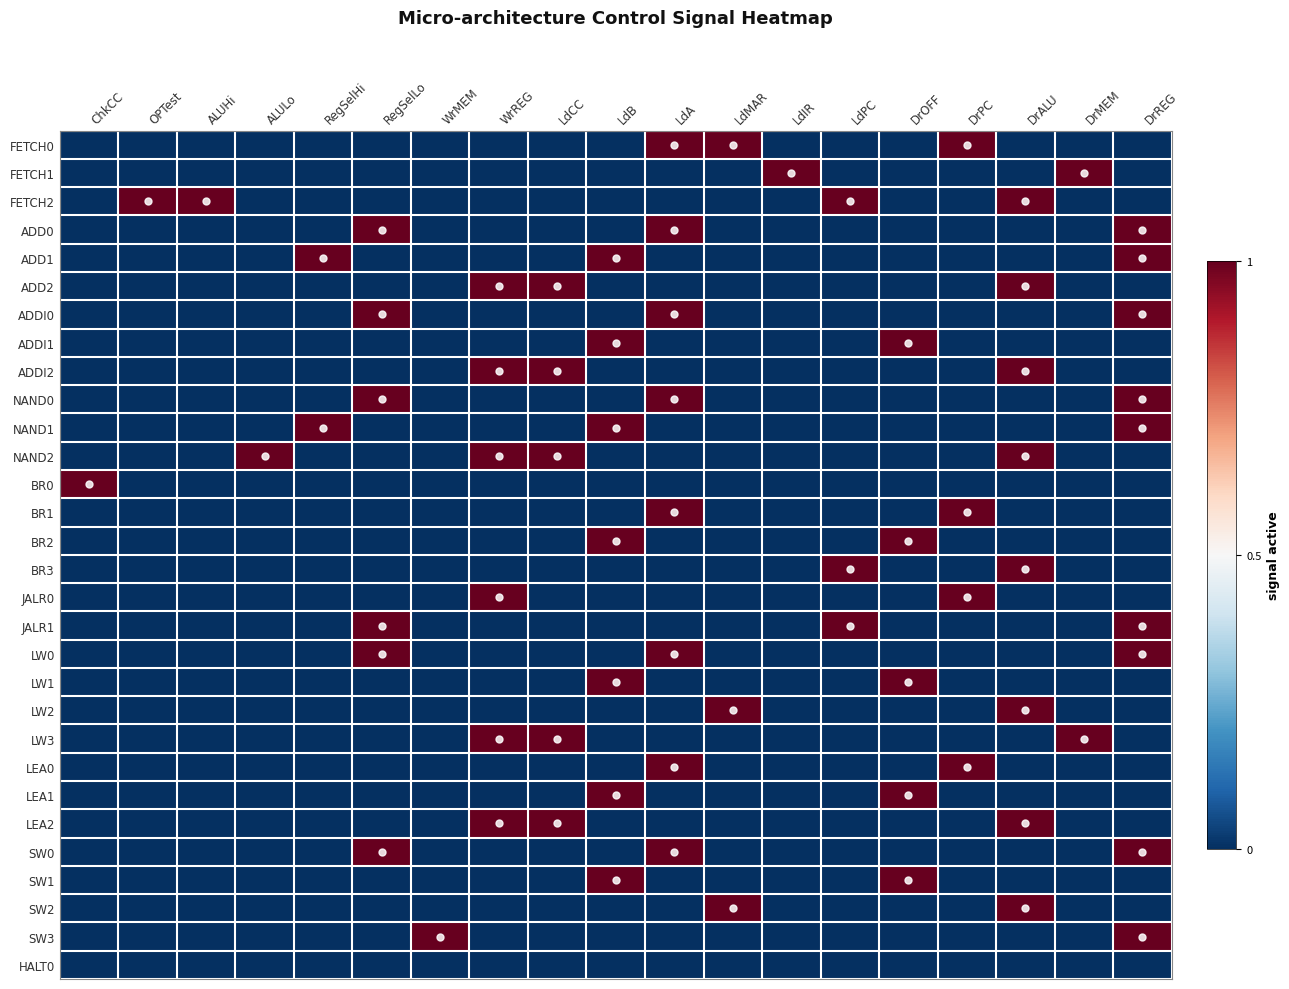

What is the difference between the highest and lowest values at ALULo?

1